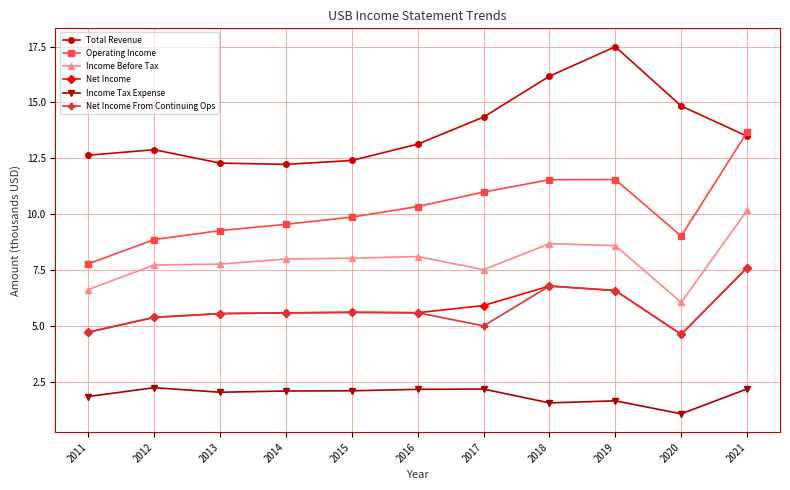

Where does the Income Tax Expense series first go above 2?

2012